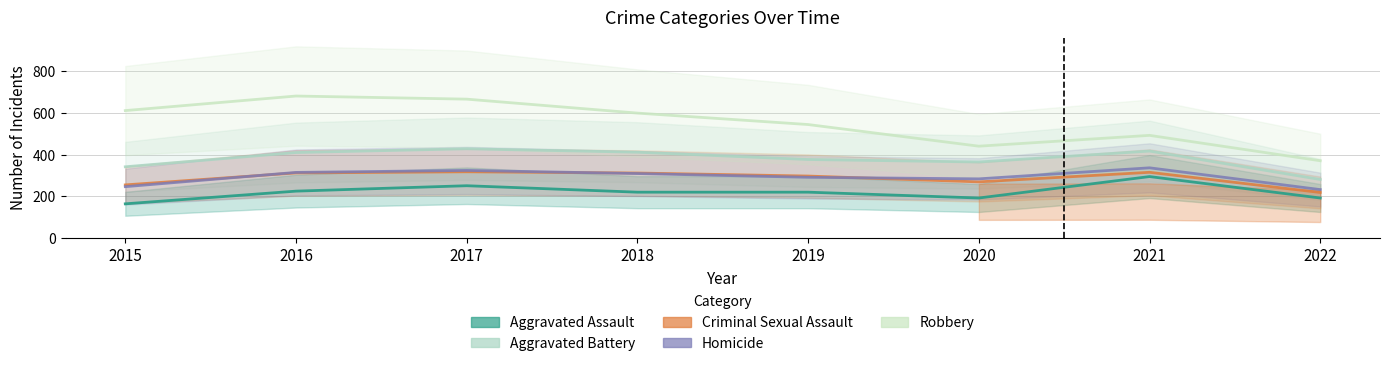

At which category is the sum across all series the highest?

2016